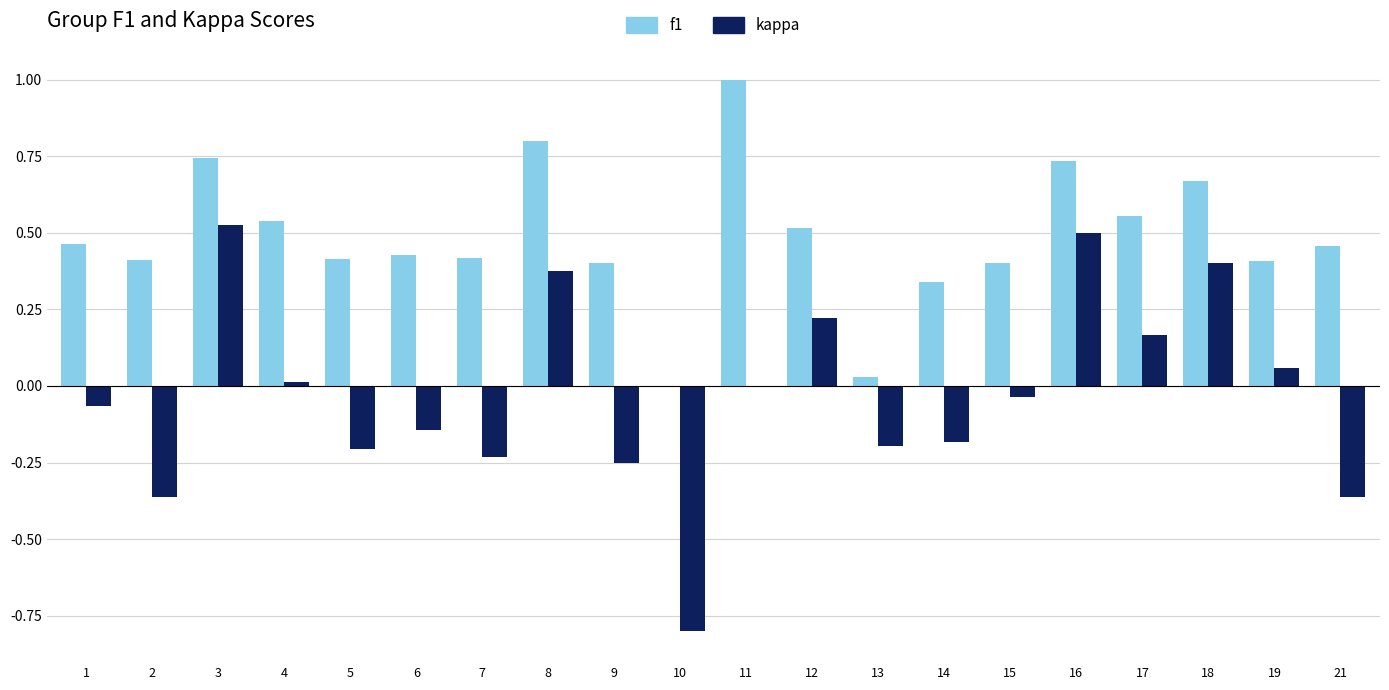

How many groups of bars are there?

20